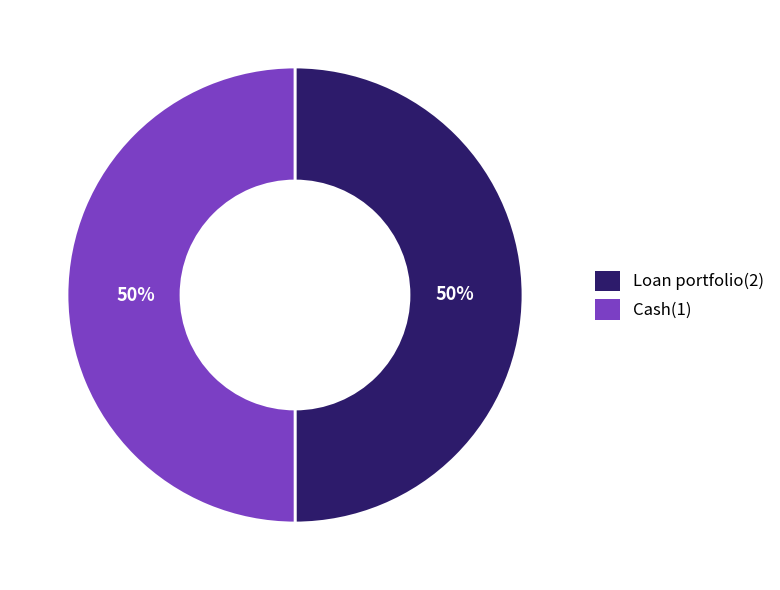

Is the sum of Loan portfolio(2) and Cash(1) greater than half?

Yes